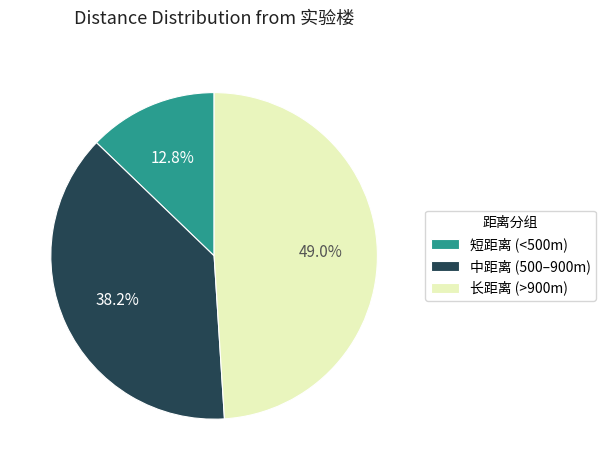

To the nearest percent, what is the average slice percentage?

33%